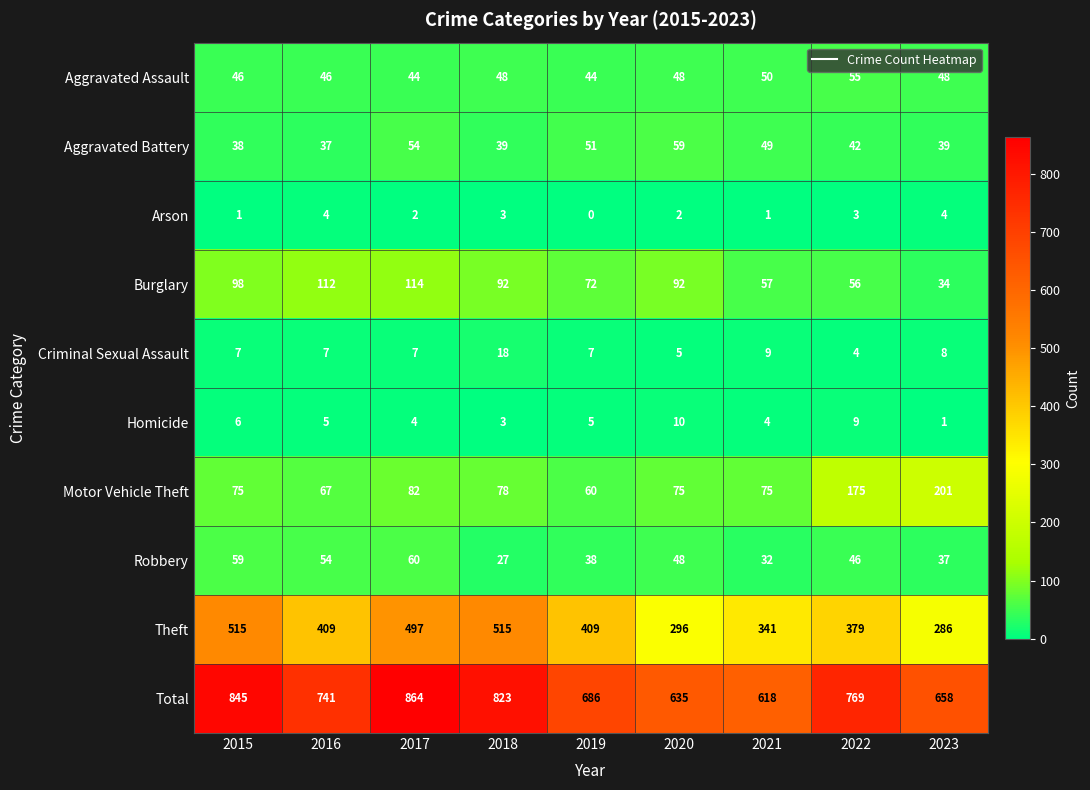

What is the maximum value for Criminal Sexual Assault?

18